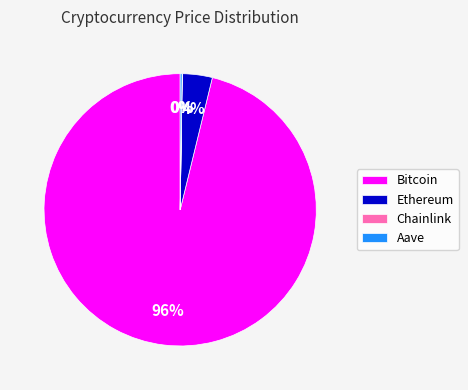

Does Bitcoin represent more than half of the total?

Yes